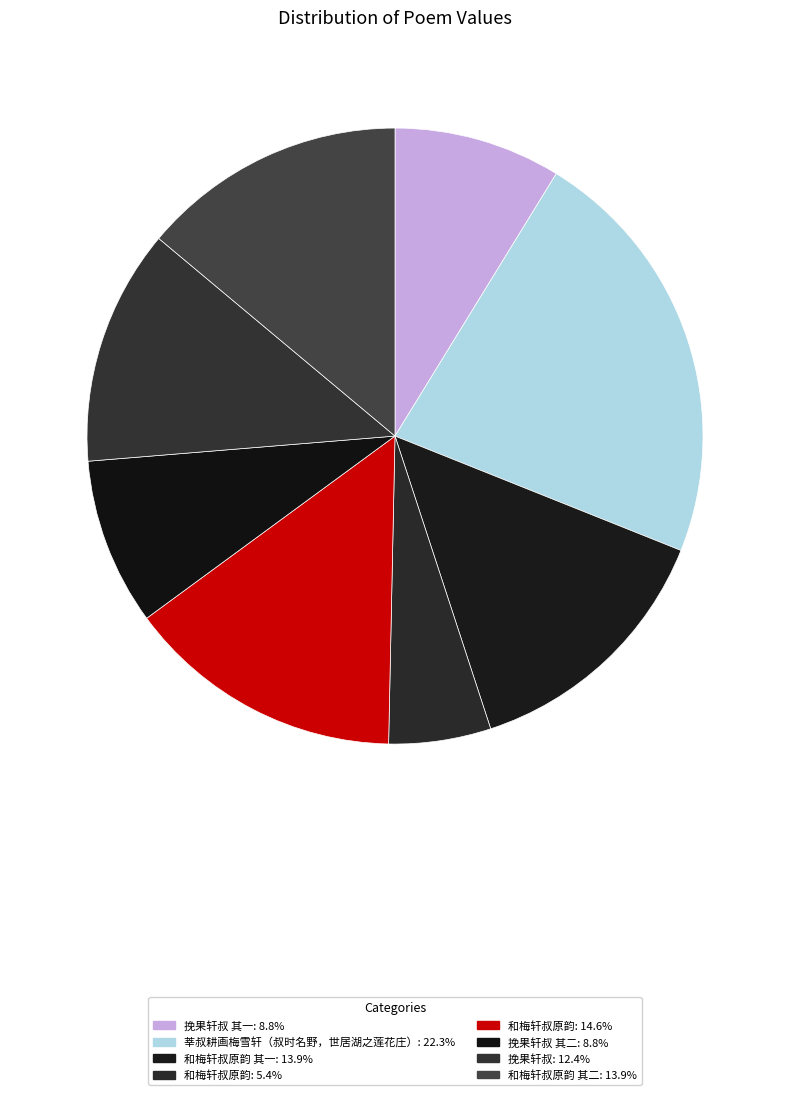

Is there a majority slice in this chart?

No